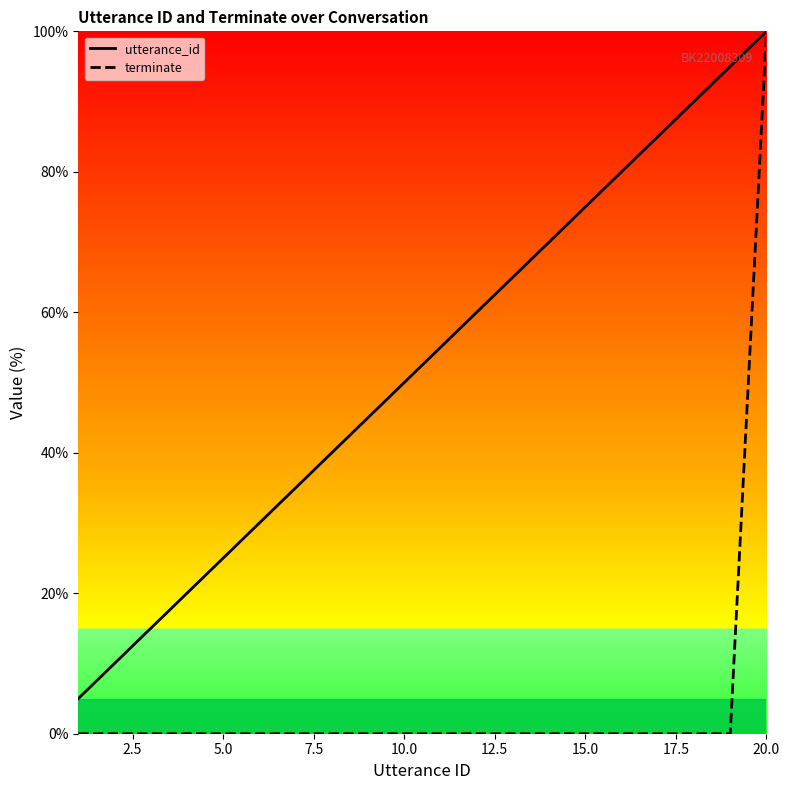

Reading right to left, extract all data points from this chart.

utterance_id: 100.0	95.0	90.0	85.0	80.0	75.0	70.0	65.0	60.0	55.0	50.0	45.0	40.0	35.0	30.0	25.0	20.0	15.0	10.0	5.0
terminate: 100.0	0.0	0.0	0.0	0.0	0.0	0.0	0.0	0.0	0.0	0.0	0.0	0.0	0.0	0.0	0.0	0.0	0.0	0.0	0.0